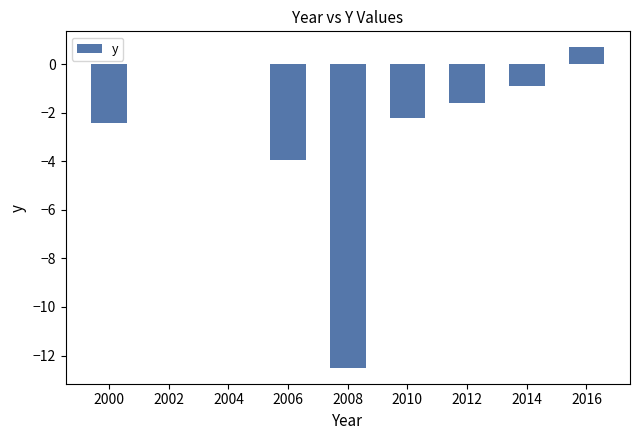

Are the bars horizontal?

No